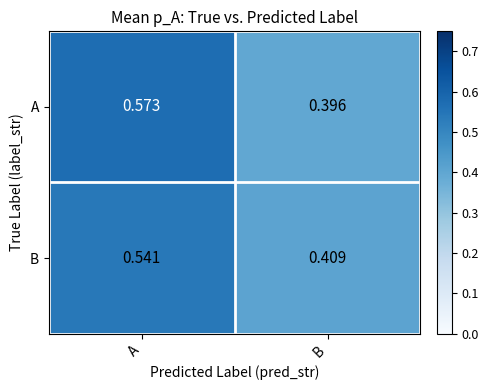

At which category is the sum across all series the highest?

A